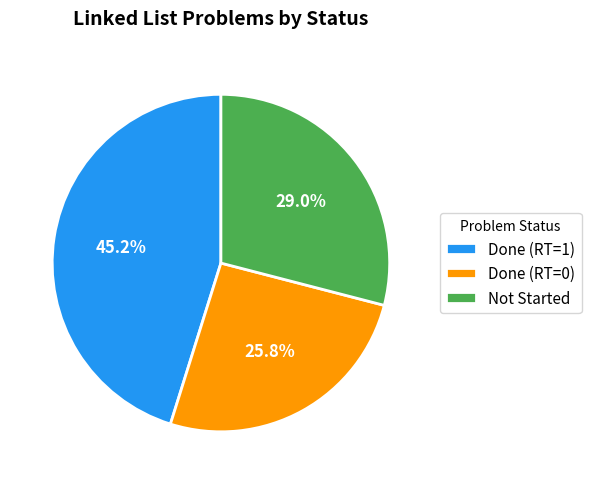

To the nearest percent, what is the average slice percentage?

33%